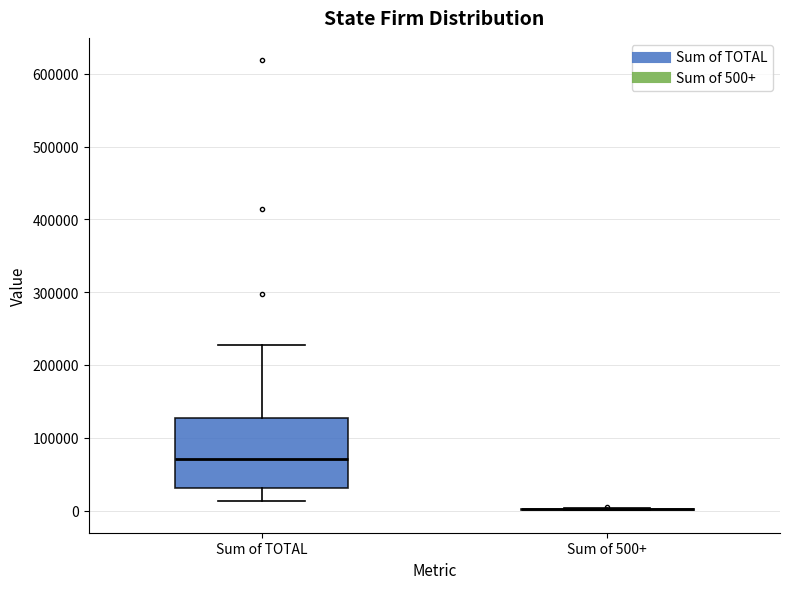

Reading left to right, transcribe this box plot: for each box, give where its median line is, the range the box spans, and where its two whiskers end, as read against the y-axis. The values are not printed on the chart, so give them approximately, as read against the axis.

Sum of TOTAL: median 70000, box 30000 to 130000, whiskers 10000 to 230000
Sum of 500+: box collapsed to a line at 0, whiskers 0 to 0